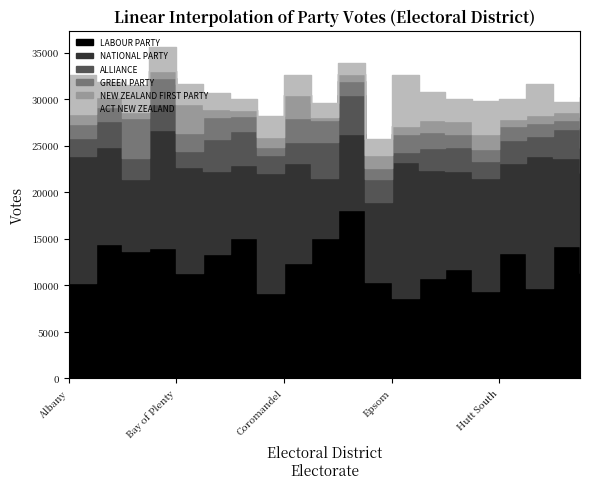

At Christchurch East, list the series in order from largest to smallest.

LABOUR PARTY, NATIONAL PARTY, ALLIANCE, GREEN PARTY, ACT NEW ZEALAND, NEW ZEALAND FIRST PARTY